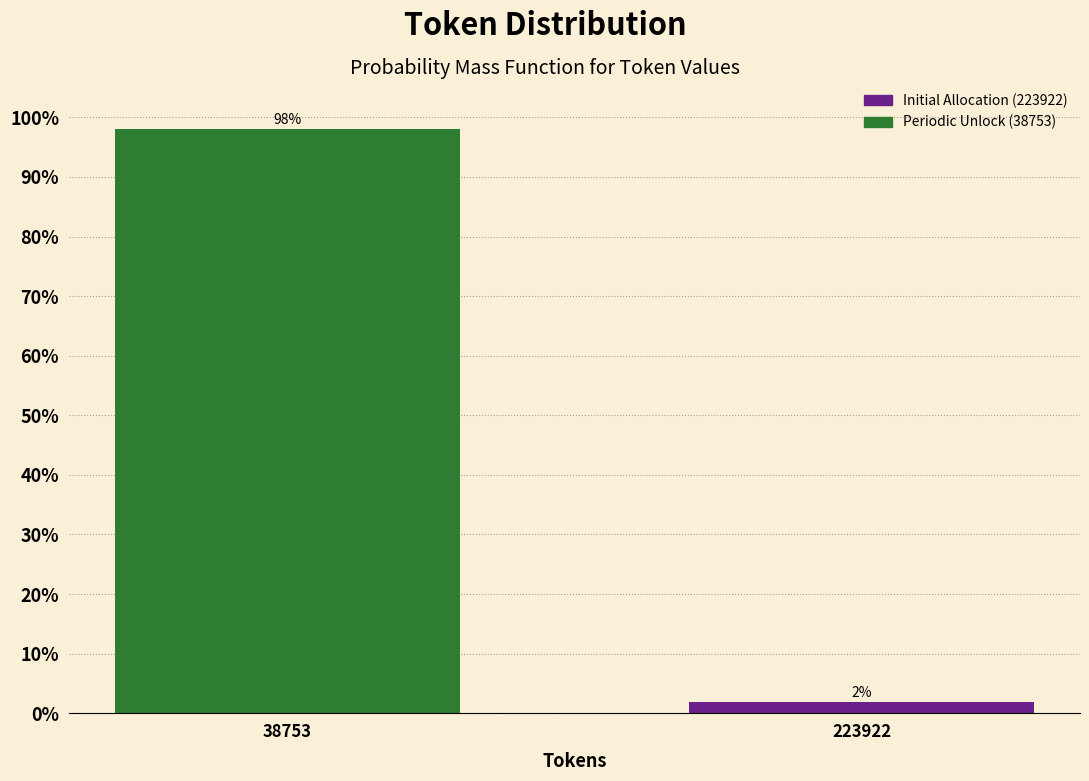

At which label does the data first exceed 98?

38753